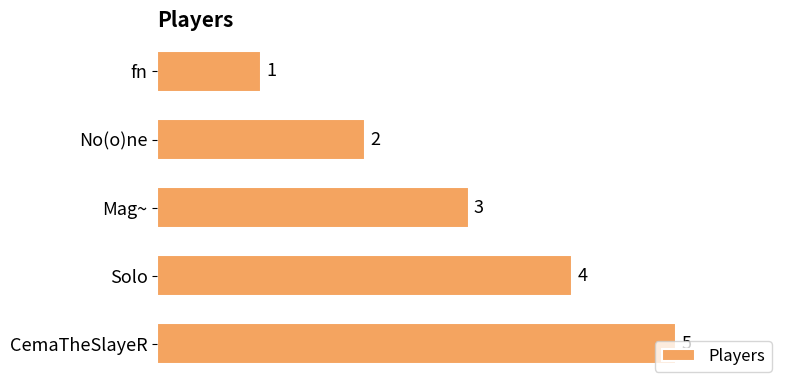

What is the change in value from fn to Solo?

+3